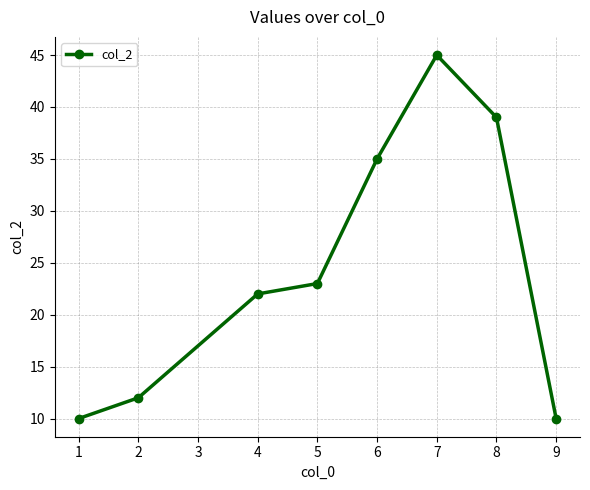

Is this an area chart (filled region under the line)?

No